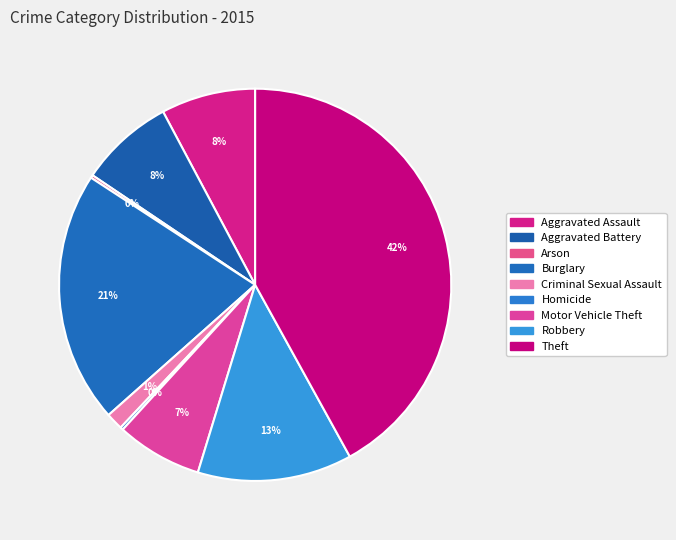

How many slices are in this pie chart?

9